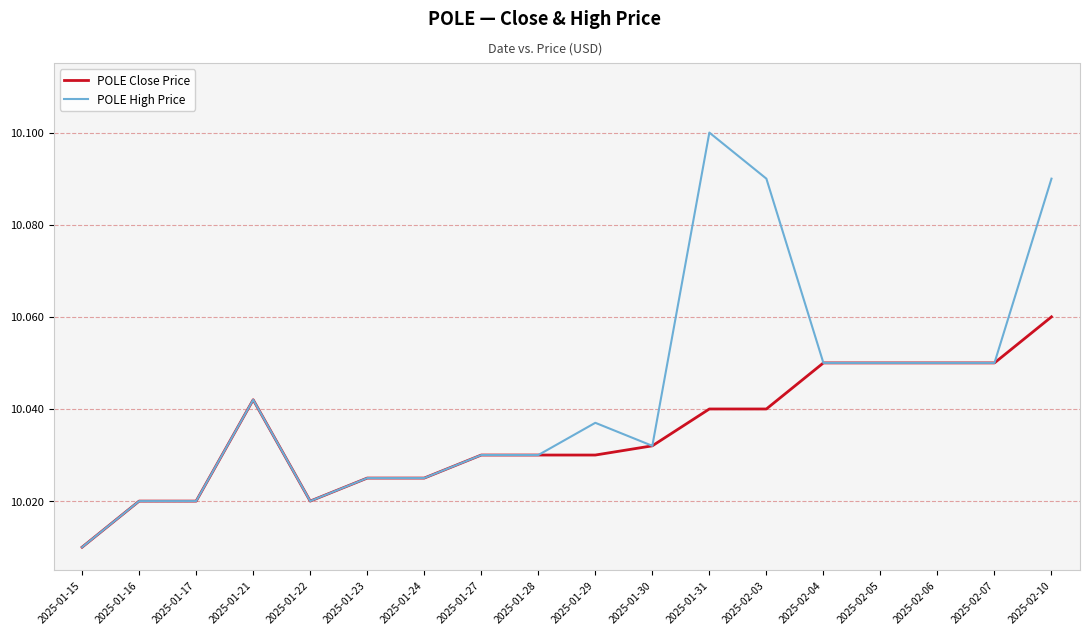

Is this an area chart (filled region under the line)?

No